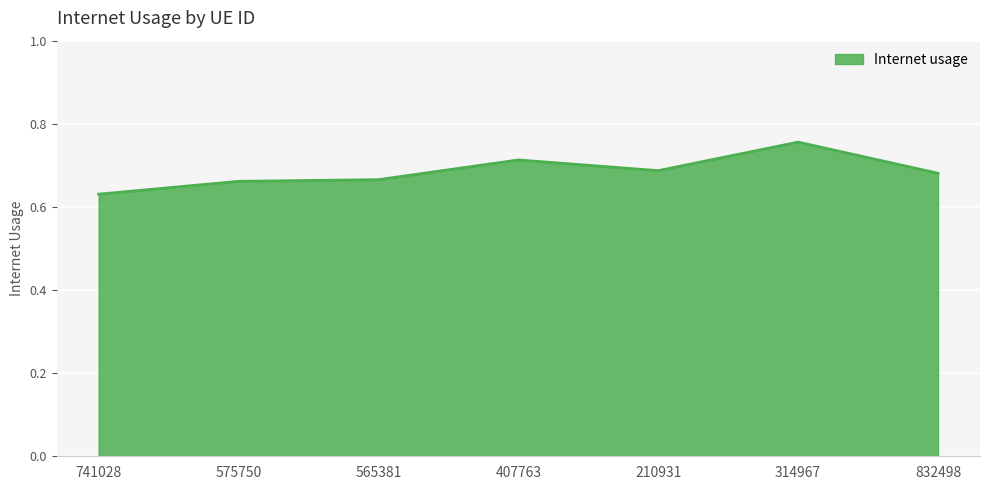

How many lines are shown in the chart?

1